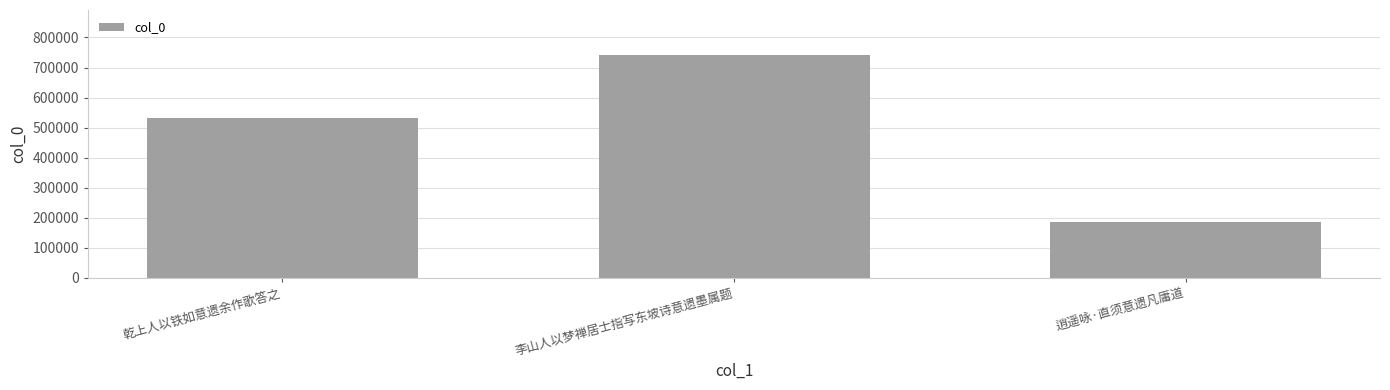

Rank the categories by value from lowest to highest.

逍遥咏·直须意遗凡庸道, 乾上人以铁如意遗余作歌答之, 李山人以梦禅居士指写东坡诗意遗墨属题